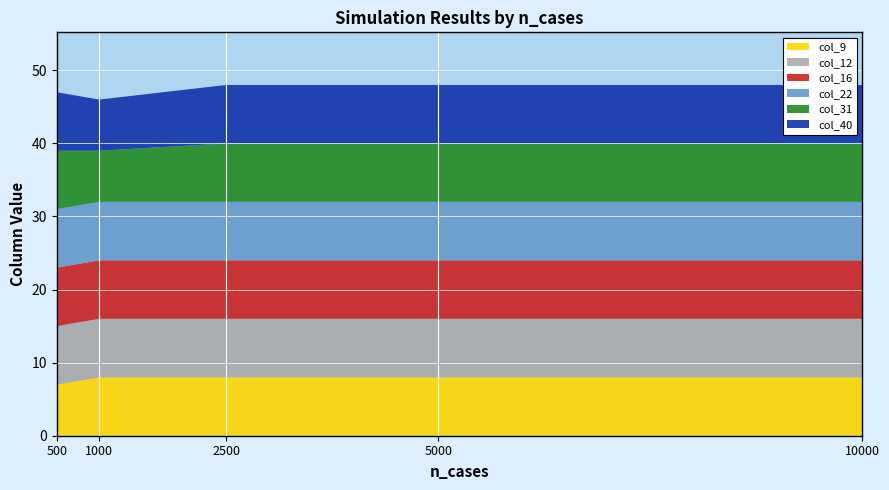

Reading left to right, what are all the values shown in this chart?

col_9: 500=7	1000=8	2500=8	5000=8	10000=8
col_12: 500=8	1000=8	2500=8	5000=8	10000=8
col_16: 500=8	1000=8	2500=8	5000=8	10000=8
col_22: 500=8	1000=8	2500=8	5000=8	10000=8
col_31: 500=8	1000=7	2500=8	5000=8	10000=8
col_40: 500=8	1000=7	2500=8	5000=8	10000=8